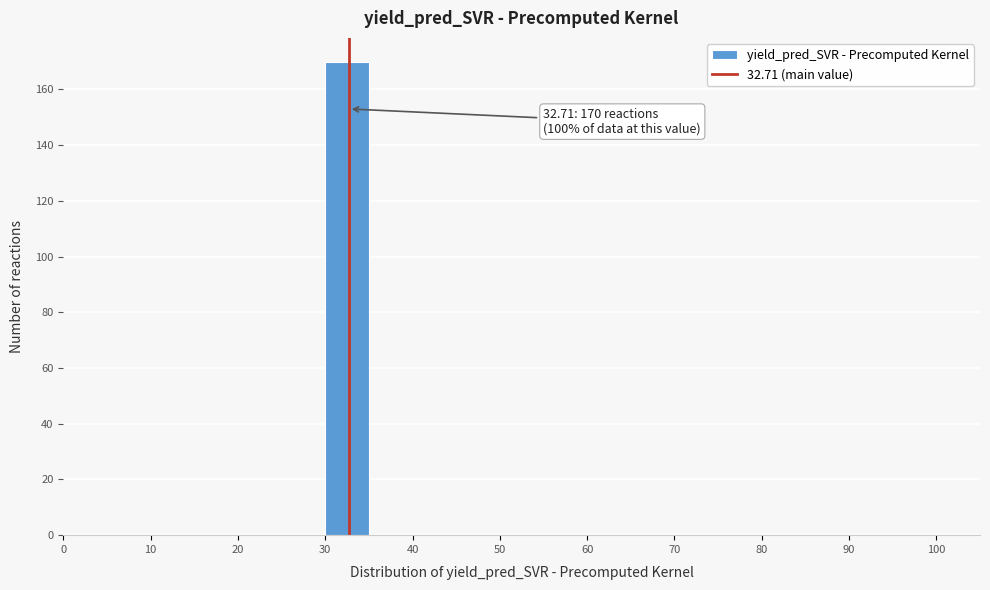

Which range on the x-axis has the tallest bar?

30 to 35